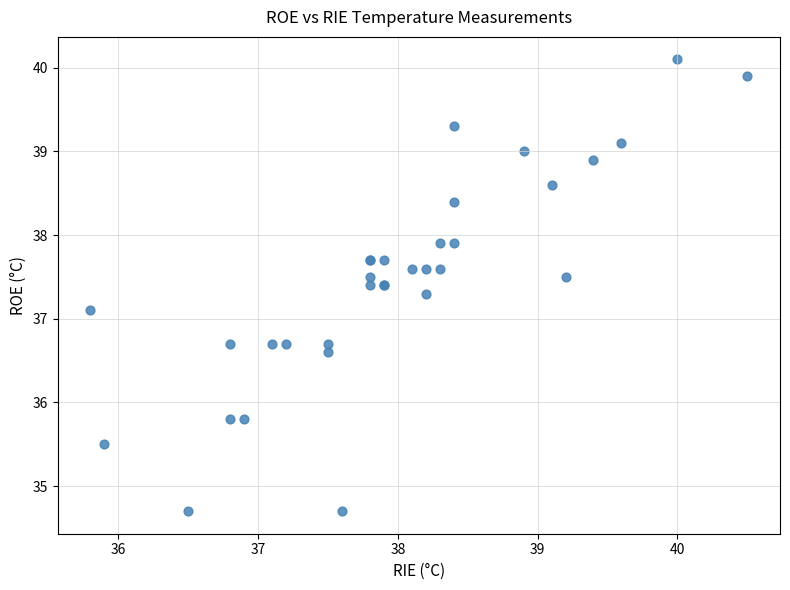

What Y value in the scatter plot is closest to 37?

37.1